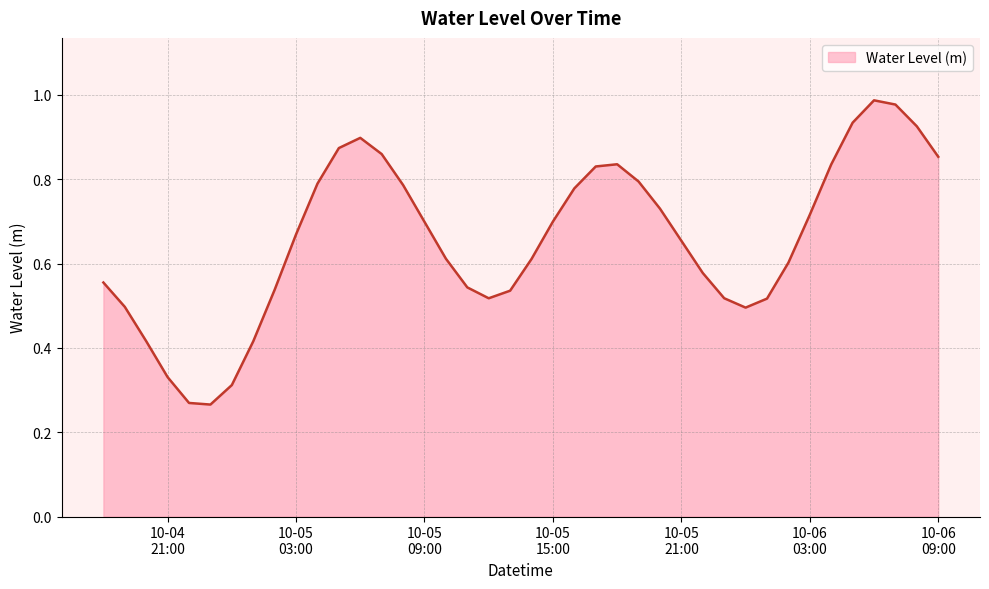

Is this an area chart (filled region under the line)?

Yes